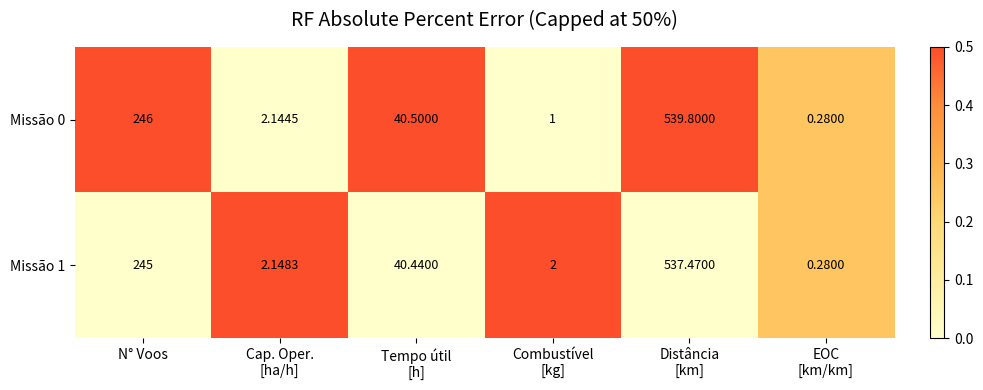

How many series are shown in this chart?

2